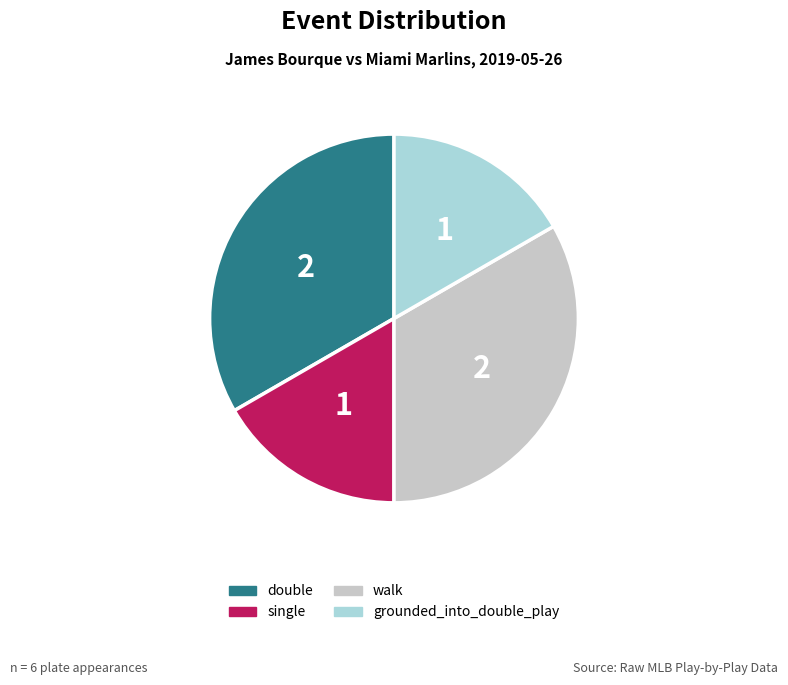

True or false: single accounts for 17% of the total.

True